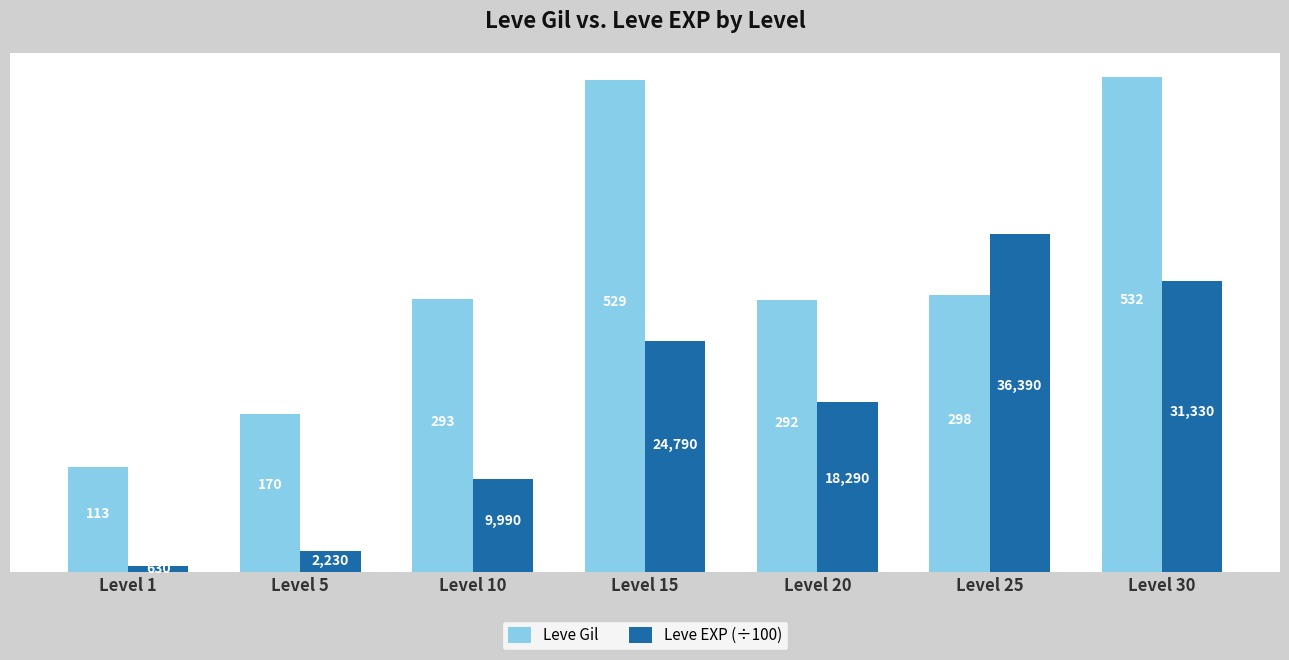

What is the value of the Leve EXP (÷100) bar at the 4th from the left?

247.9